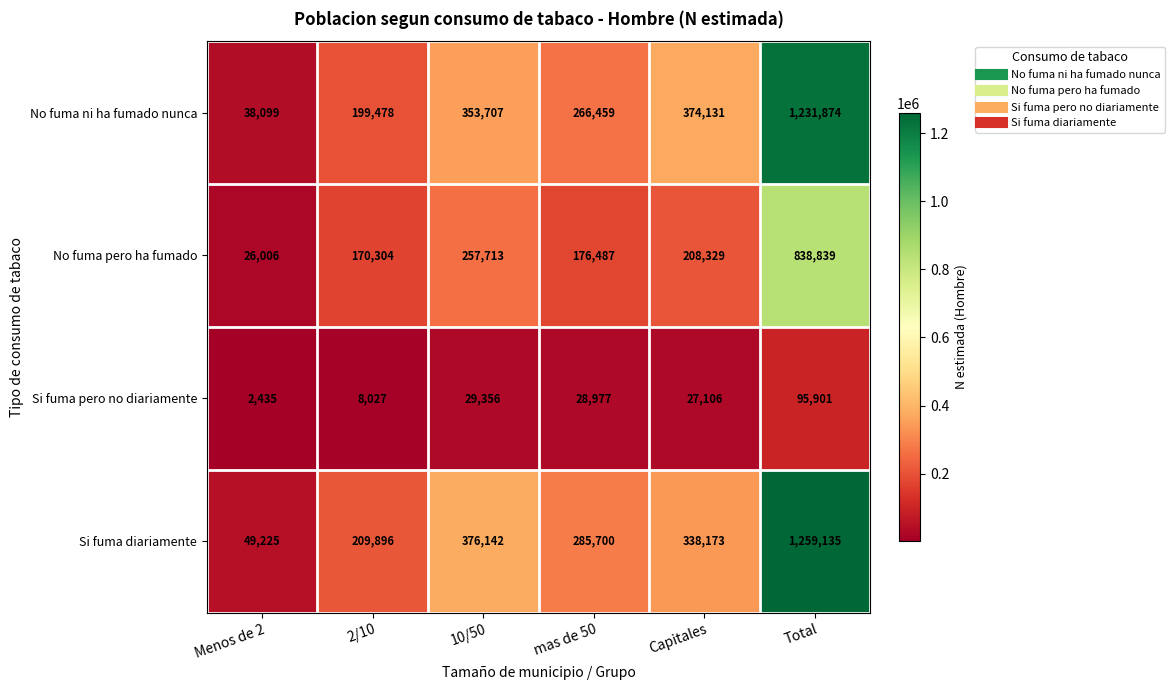

Which series has the largest total across all categories?

Si fuma diariamente